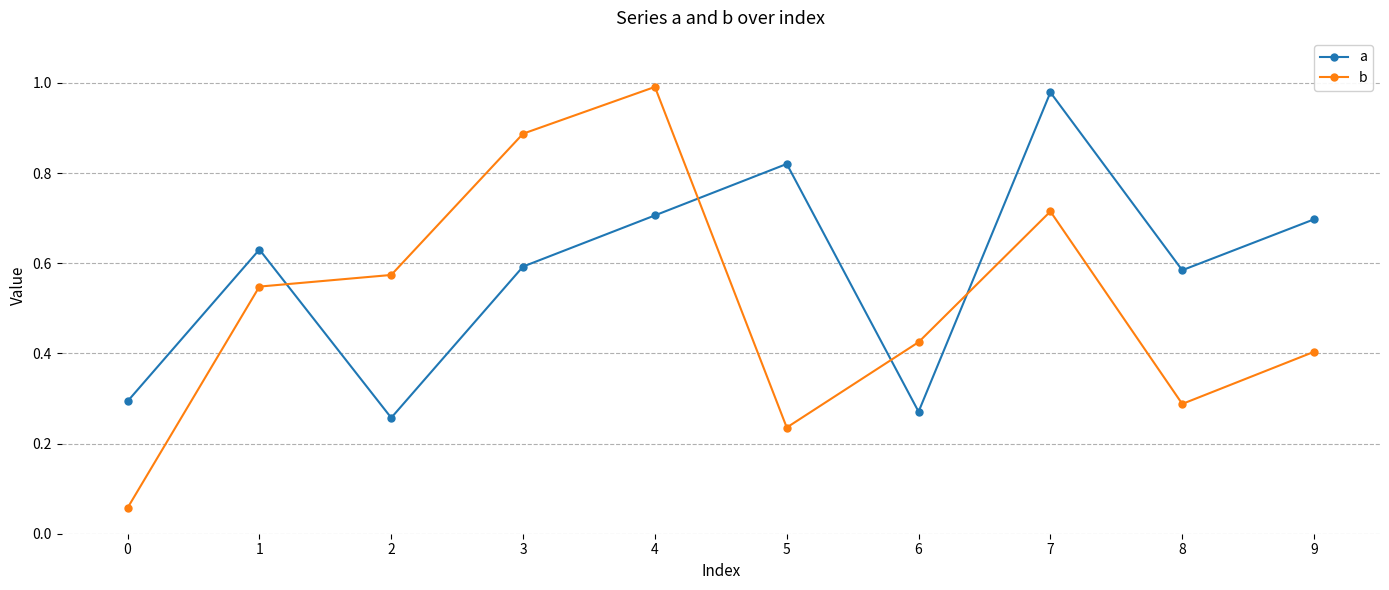

At which label does a reach its peak?

7